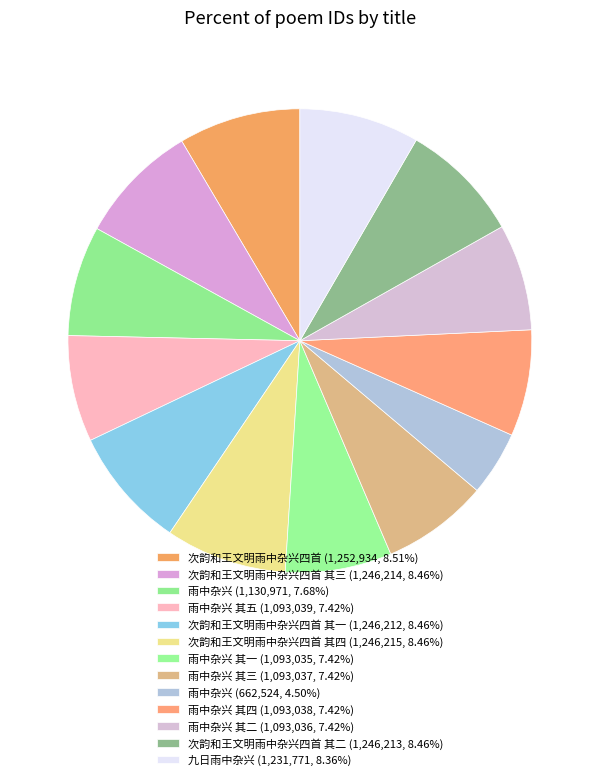

Which slice is the largest?

次韵和王文明雨中杂兴四首